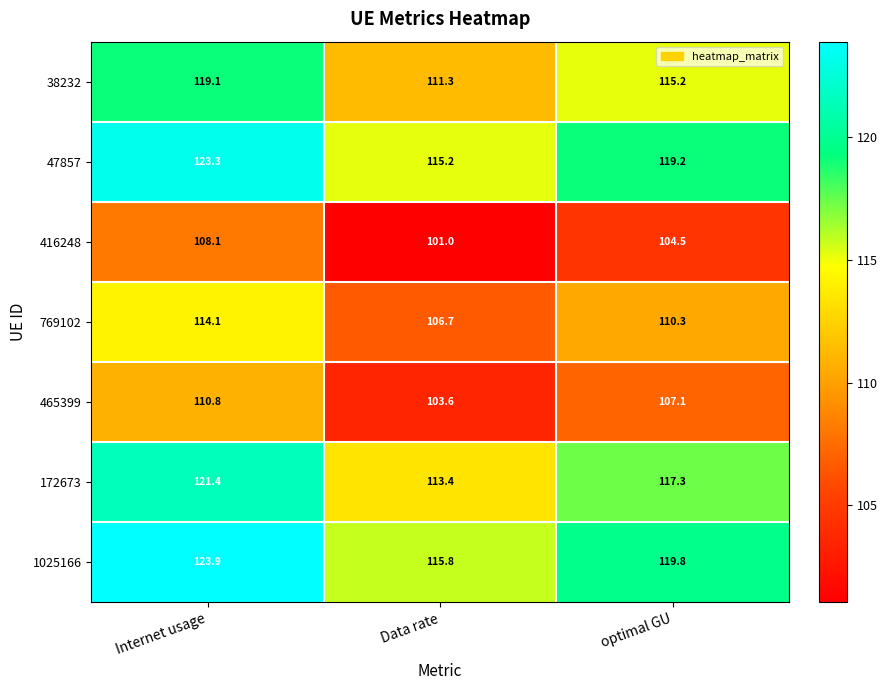

Reading right to left, what are all the values shown in this chart?

38232: optimal GU=115.2	Data rate=111.3	Internet usage=119.1
47857: optimal GU=119.2	Data rate=115.2	Internet usage=123.3
416248: optimal GU=104.5	Data rate=101.0	Internet usage=108.1
769102: optimal GU=110.3	Data rate=106.7	Internet usage=114.1
465399: optimal GU=107.1	Data rate=103.6	Internet usage=110.8
172673: optimal GU=117.3	Data rate=113.4	Internet usage=121.4
1025166: optimal GU=119.8	Data rate=115.8	Internet usage=123.9